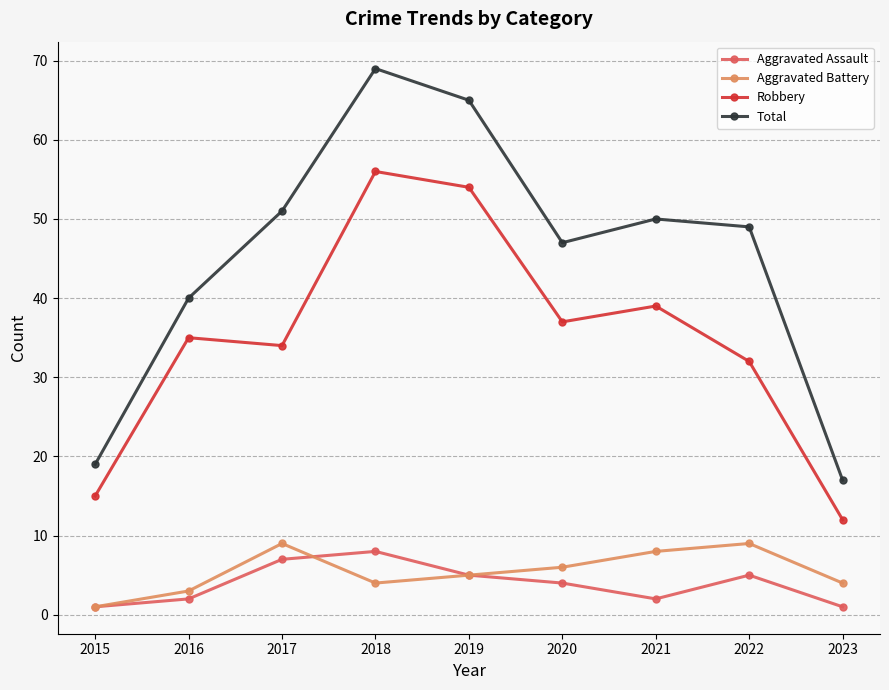

What is the average value of the Robbery series?

35